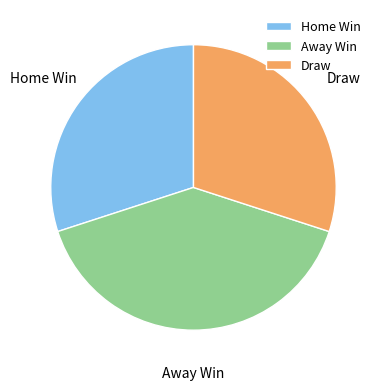

Is Home Win the majority of the pie?

No